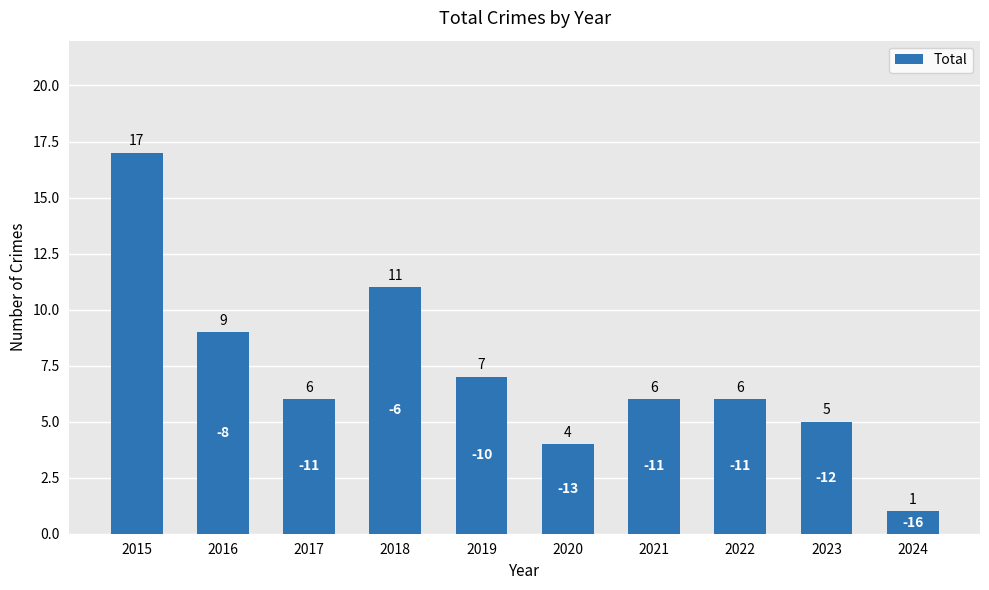

What is the difference between the maximum and second lowest values?

13